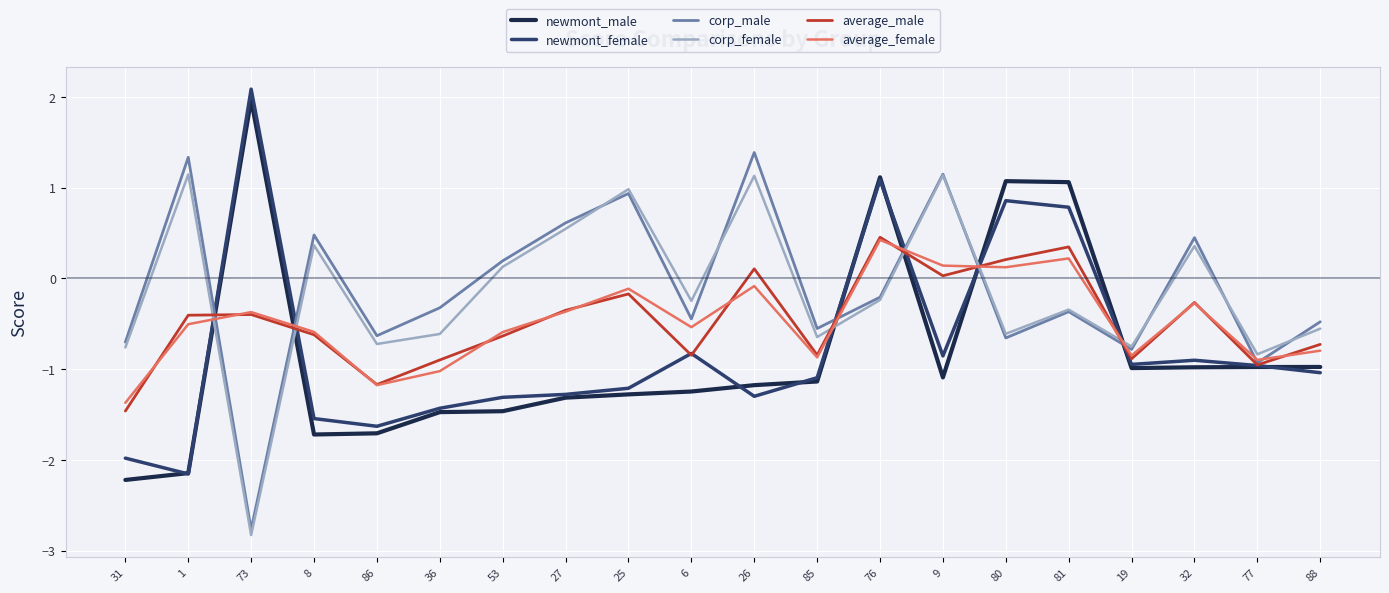

Is it true that corp_male equals -0.7 at 31?

True